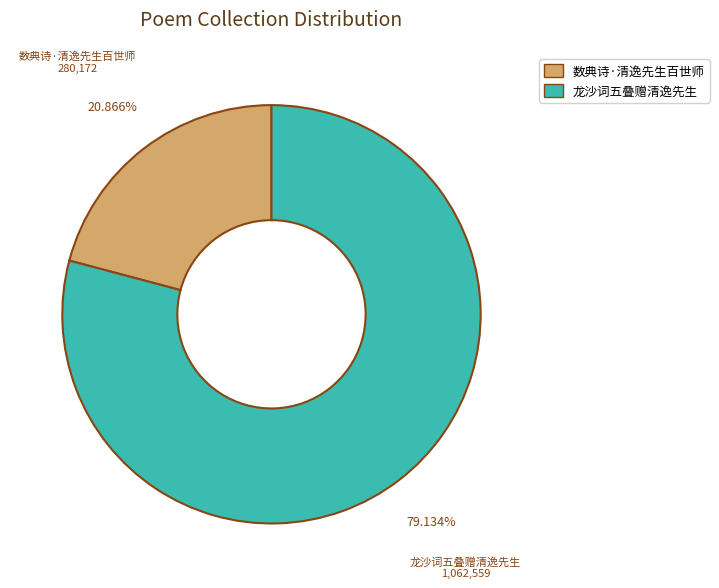

Between 龙沙词五叠赠清逸先生 and 数典诗·清逸先生百世师, which is larger?

龙沙词五叠赠清逸先生